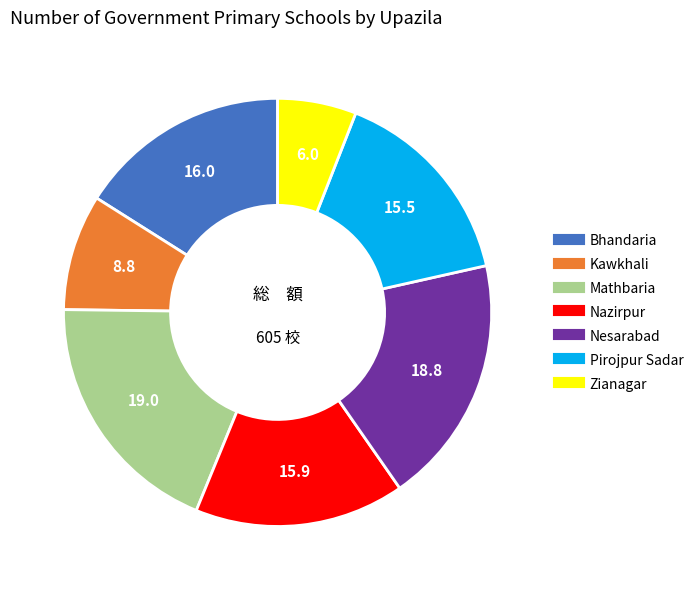

True or false: Zianagar accounts for 6% of the total.

True